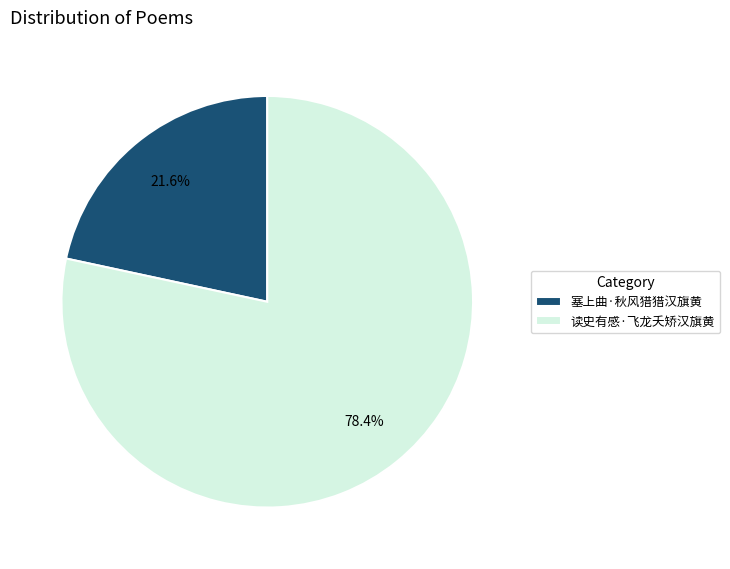

Which category has the smallest portion of the pie?

塞上曲·秋风猎猎汉旗黄